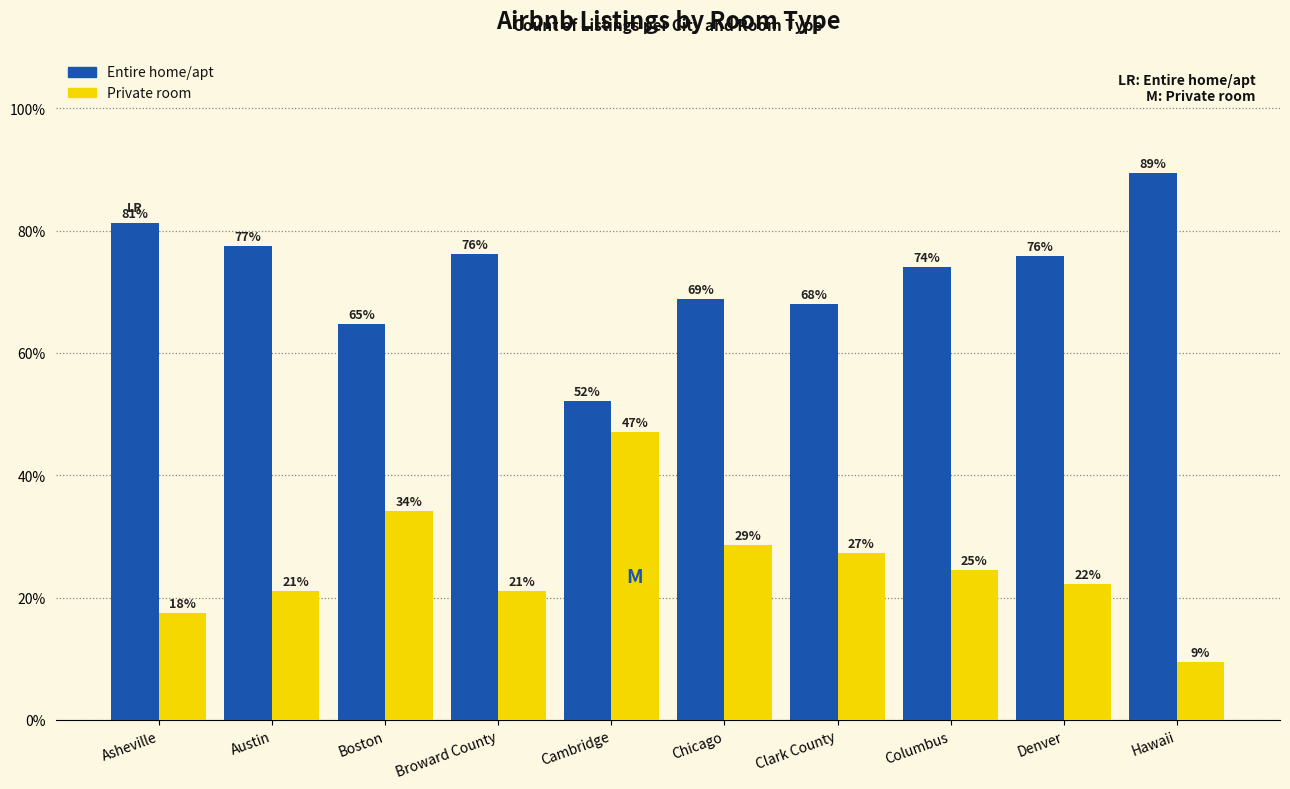

How many bars are there in each group?

2